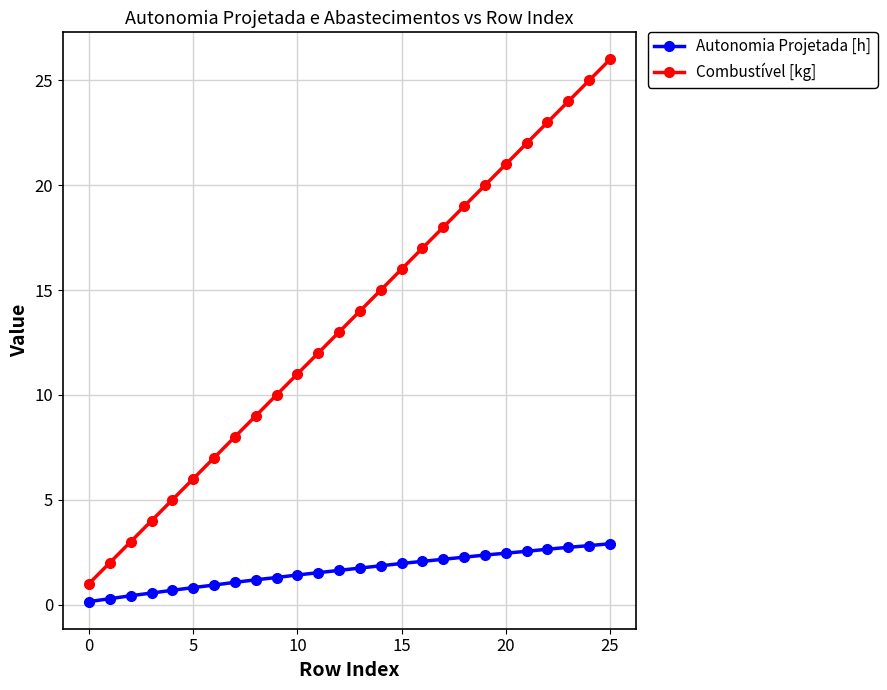

What is the value of the Autonomia Projetada [h] point at the 26th from the left?

2.9